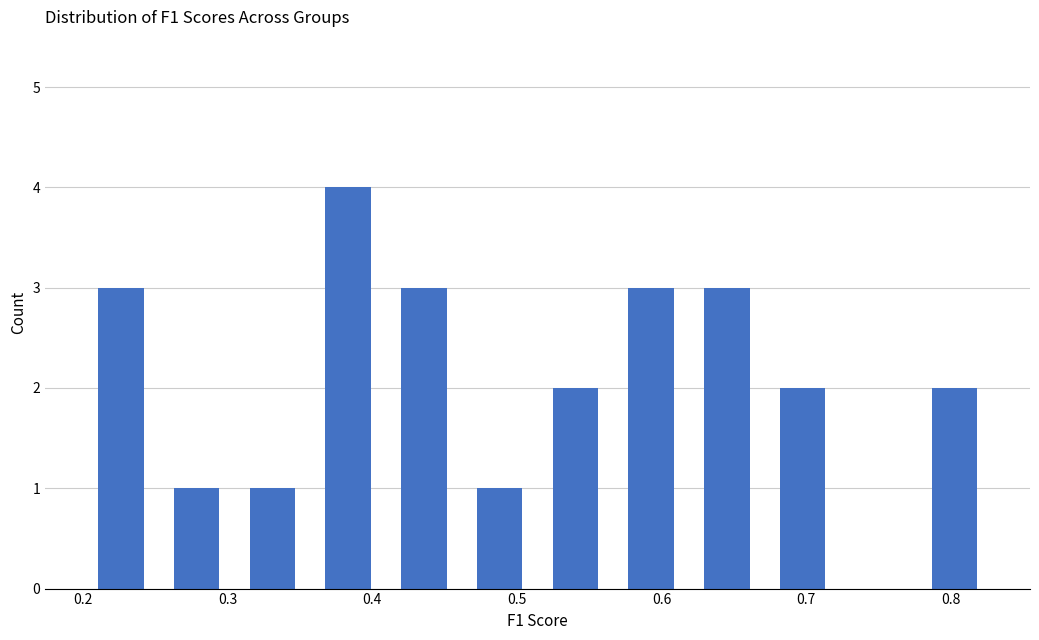

What is the height of the bar covering 0.36 to 0.41 on the x-axis? Neither the bar edges nor the heights are printed on the chart, so give them approximately, as read against the axes.

4